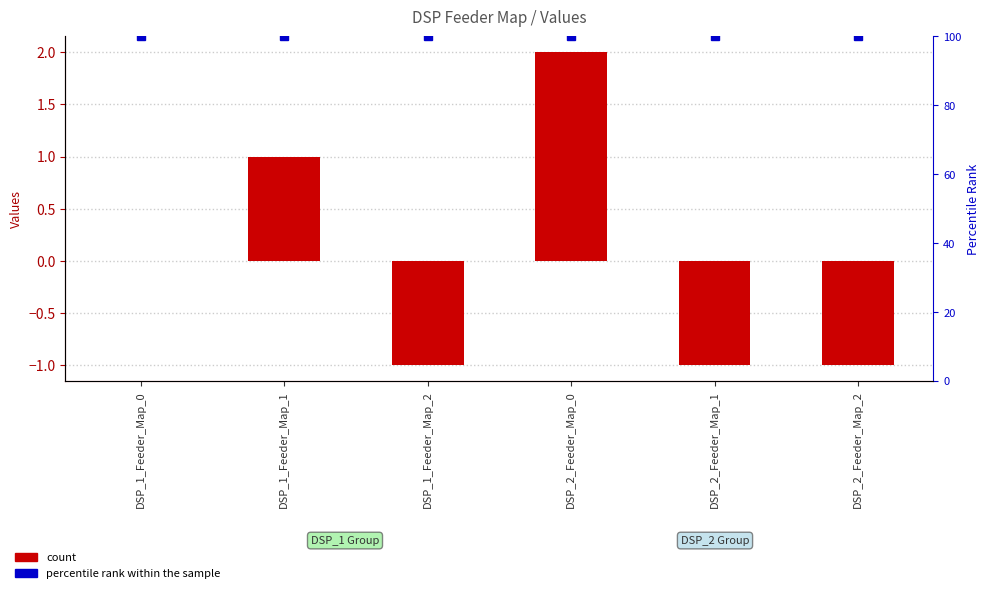

Are the bars horizontal?

No